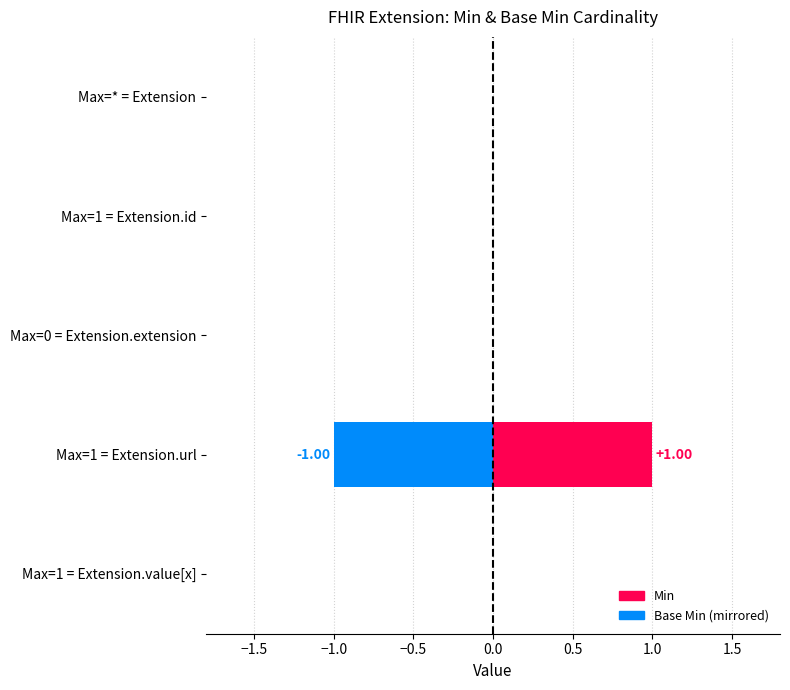

How many bars are there in each group?

2